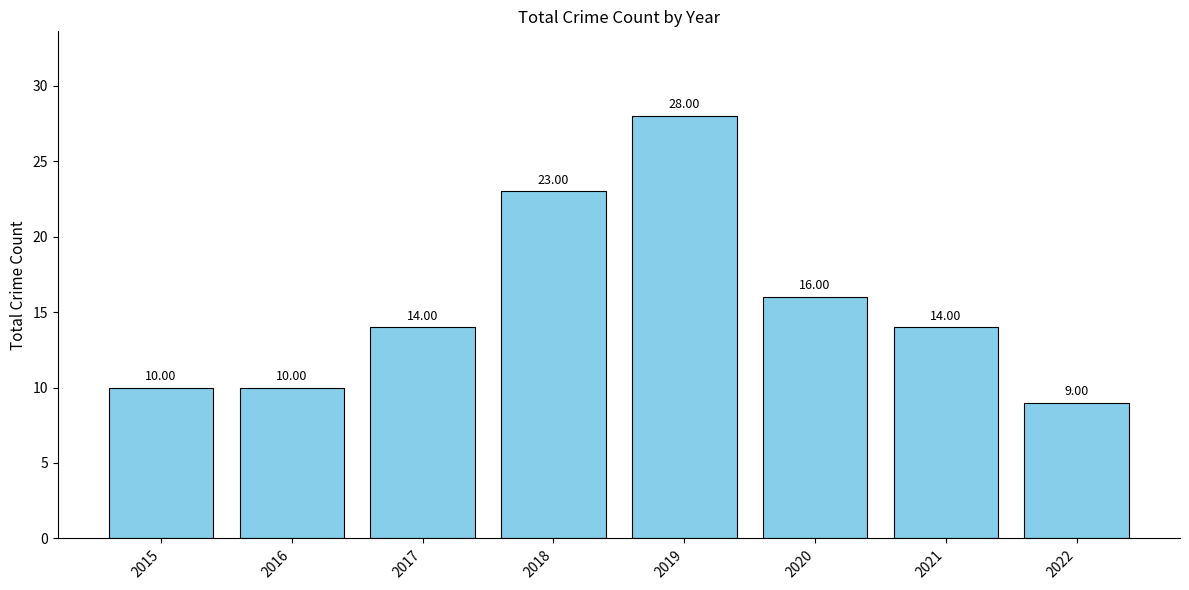

What is the difference between the values at 2022 and 2016?

1